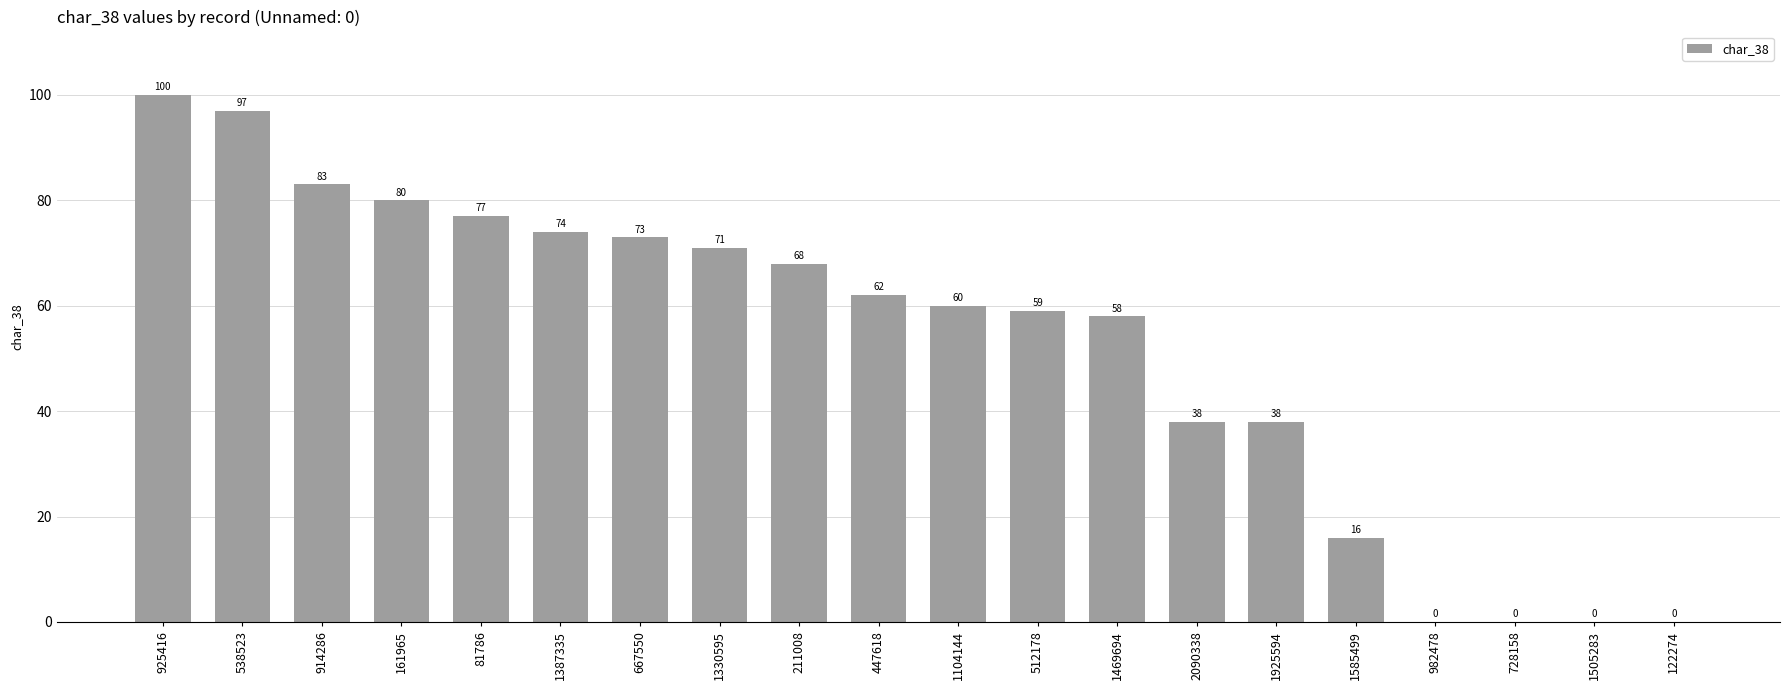

Reading left to right, what are all the values shown in this chart?

925416=100	538523=97	914286=83	161965=80	81786=77	1387335=74	667550=73	1330595=71	211008=68	447618=62	1104144=60	512178=59	1469694=58	2090338=38	1925594=38	1585499=16	982478=0	728158=0	1505283=0	122274=0